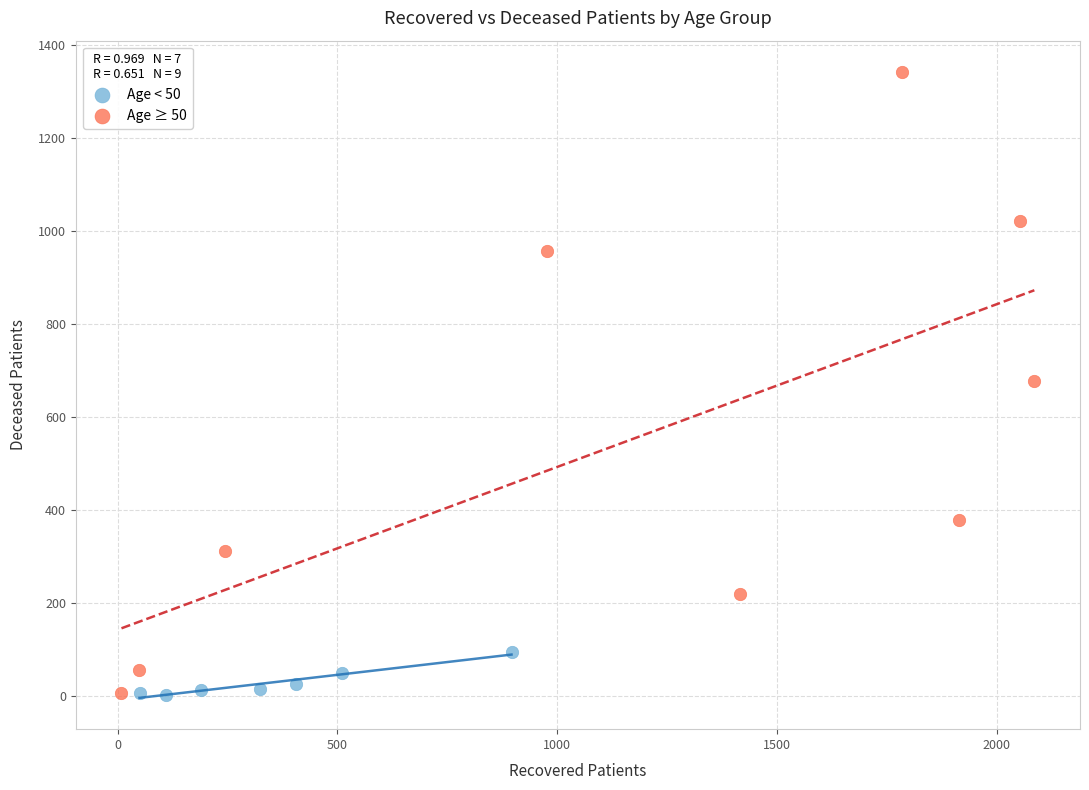

Which series has the largest Y range (max minus min)?

Age ≥ 50